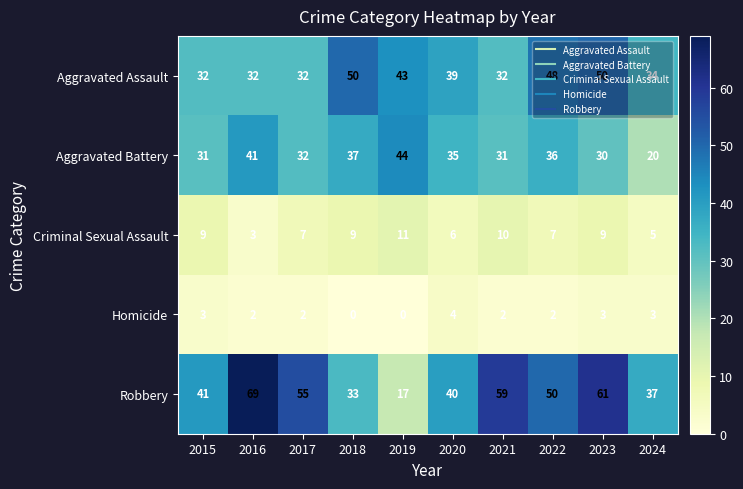

At 2024, list the series in order from smallest to largest.

Homicide, Criminal Sexual Assault, Aggravated Battery, Aggravated Assault, Robbery